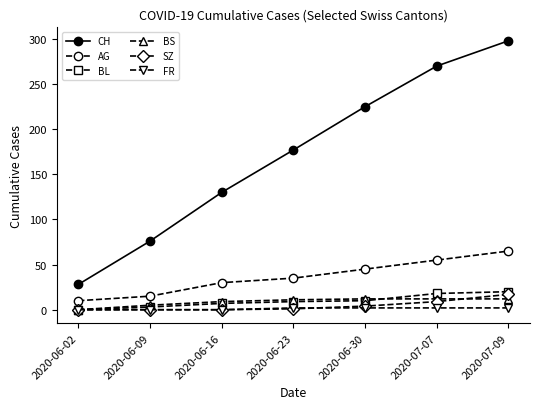

What is the value of the FR point at the 7th from the left?

2